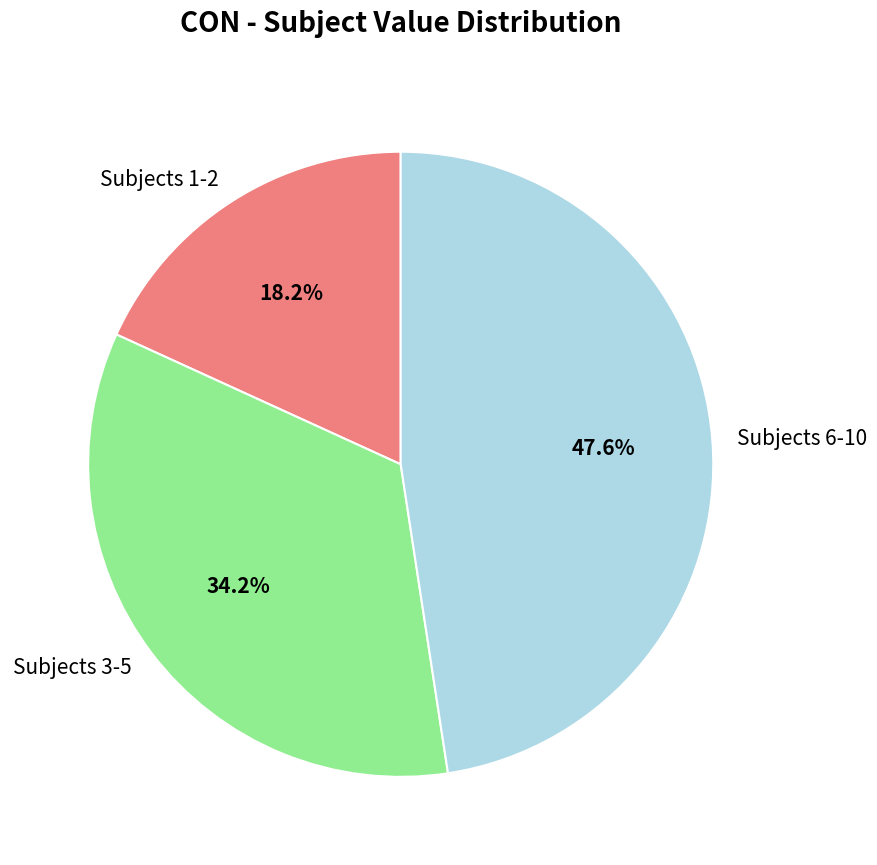

Which has a higher value, Subjects 6-10 or Subjects 1-2?

Subjects 6-10